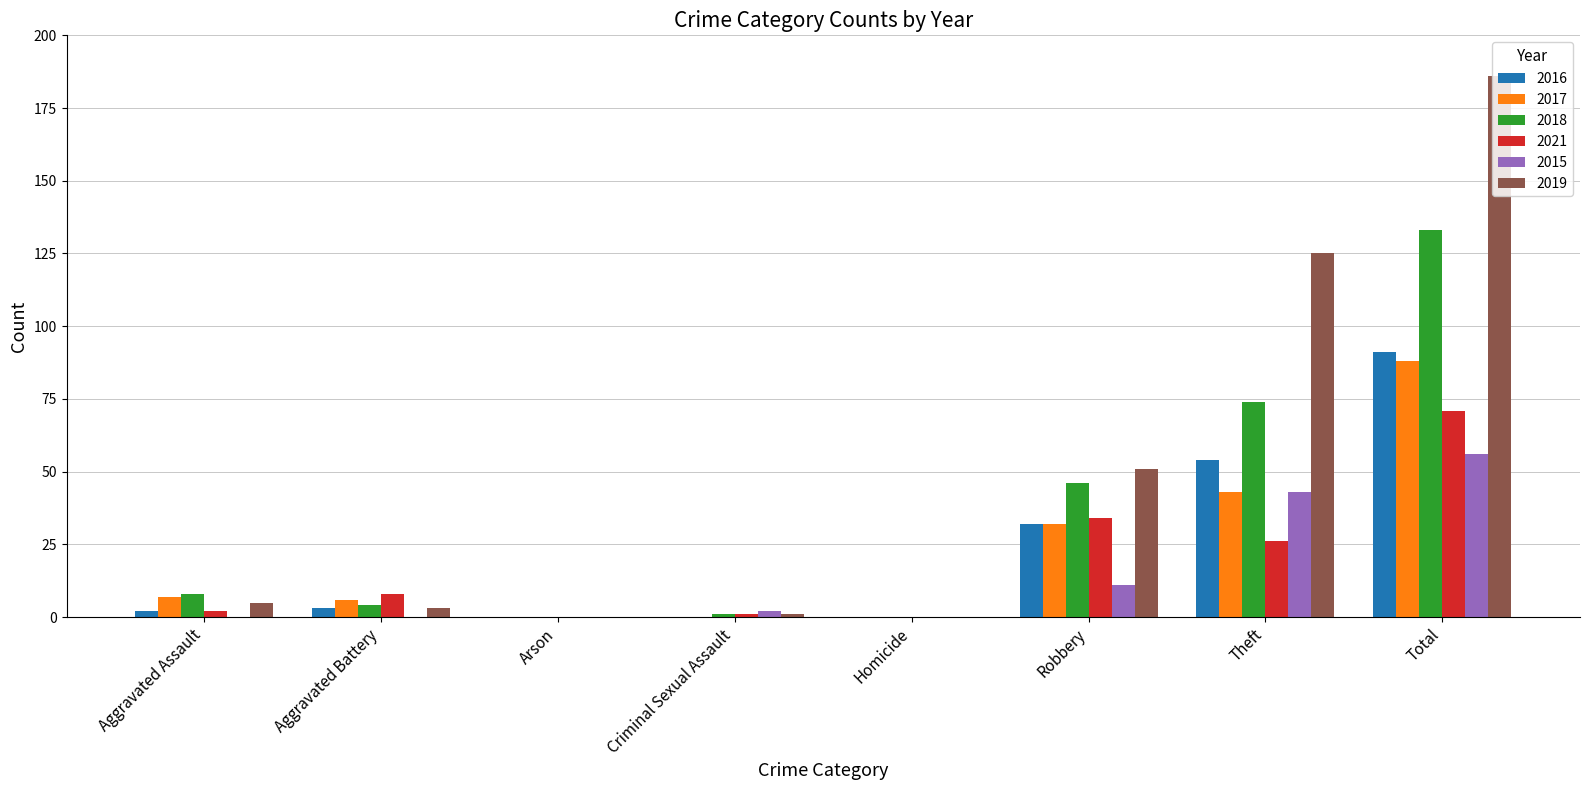

How many groups of bars are there?

8